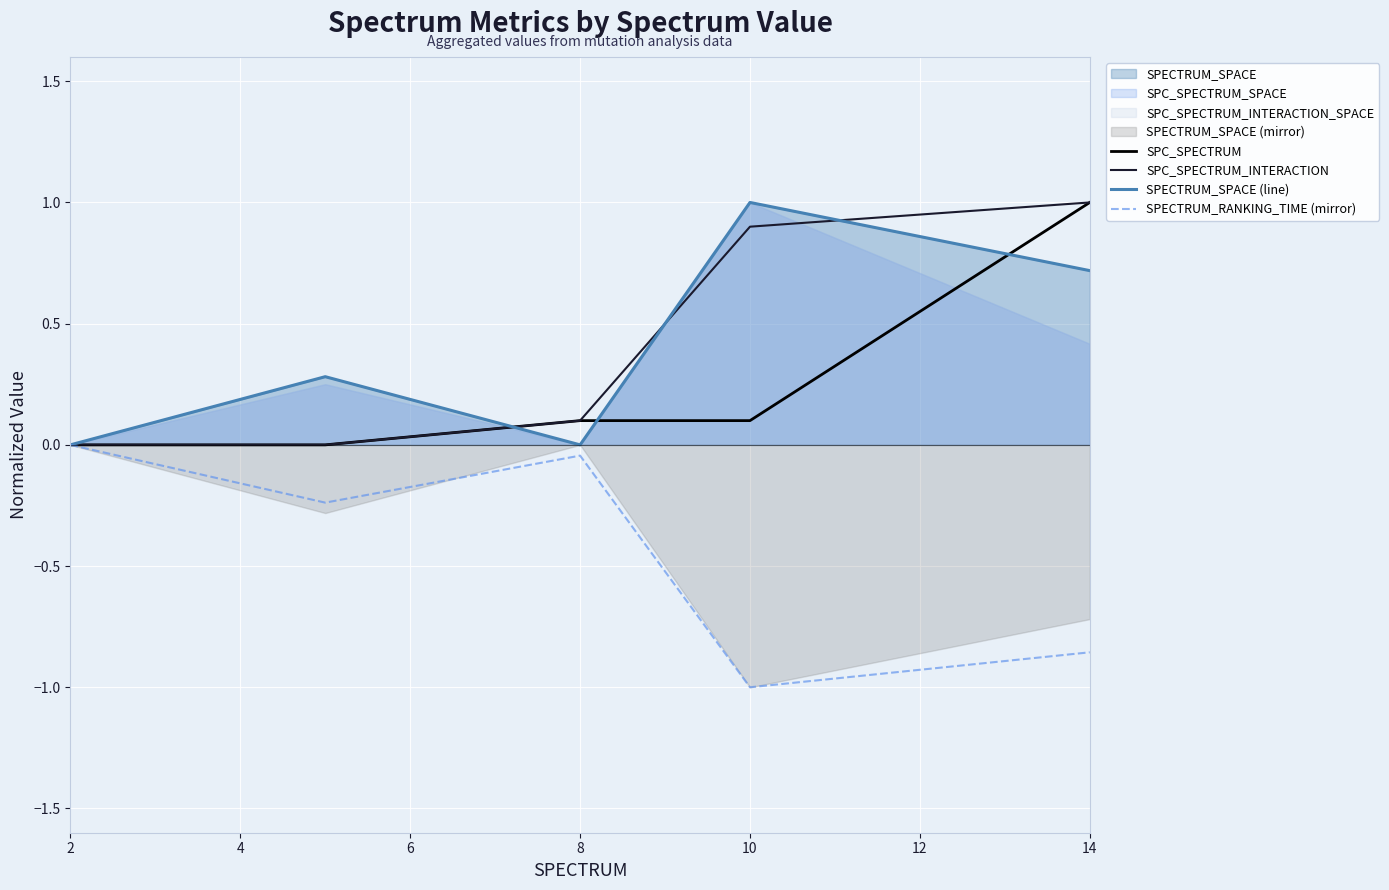

Is the value of SPC_SPECTRUM_INTERACTION at 8 greater than the value of SPC_SPECTRUM at 2?

Yes